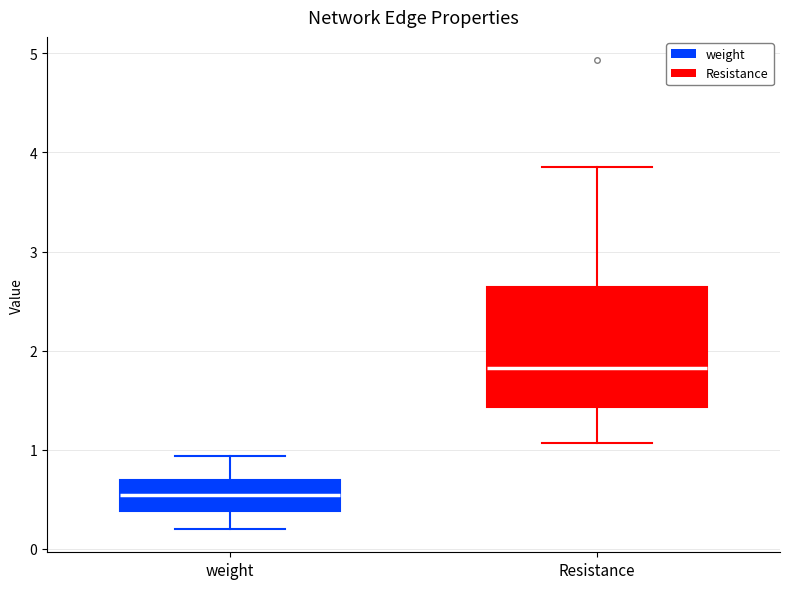

Reading left to right, transcribe this box plot: for each box, give where its median line is, the range the box spans, and where its two whiskers end, as read against the y-axis. The values are not printed on the chart, so give them approximately, as read against the axis.

weight: median 0.5, box 0.4 to 0.7, whiskers 0.2 to 0.9
Resistance: median 1.8, box 1.4 to 2.6, whiskers 1.1 to 3.9